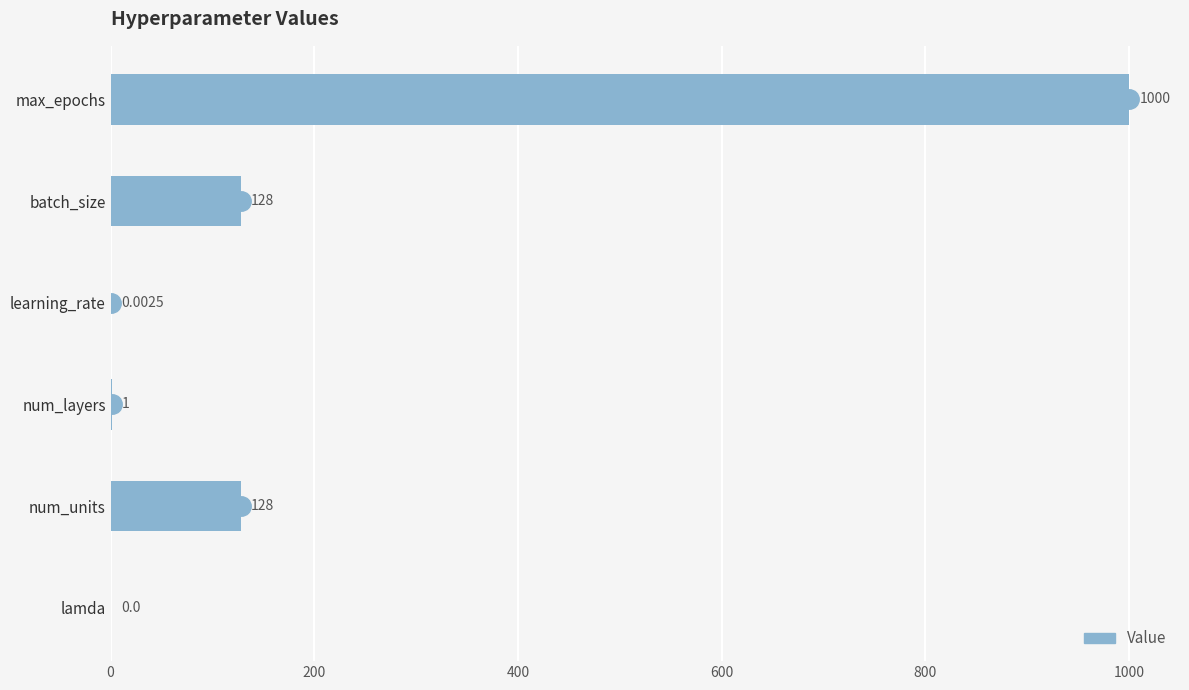

At which category does the chart reach its peak across all series?

max_epochs